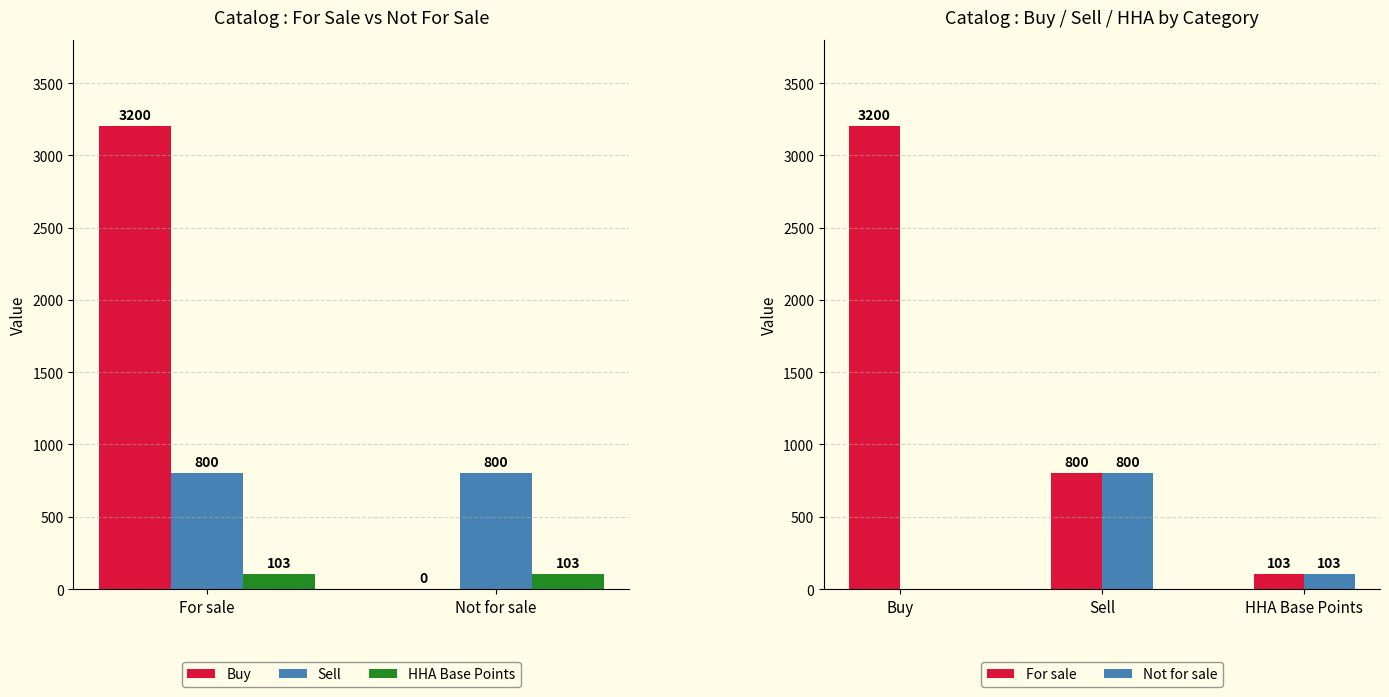

Which series has the largest total across all categories?

For sale